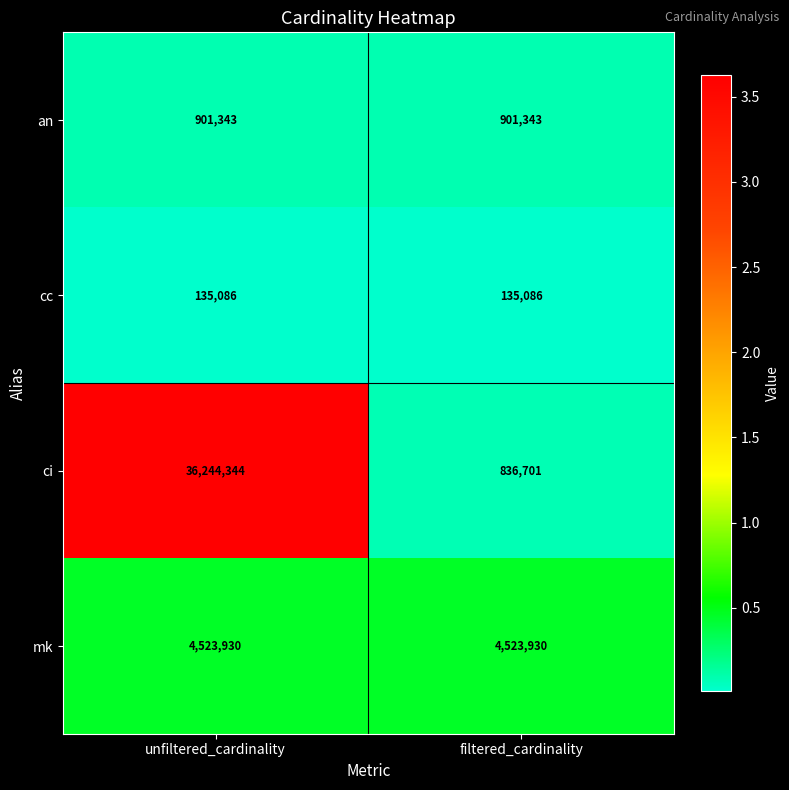

Which series has the largest total across all categories?

ci